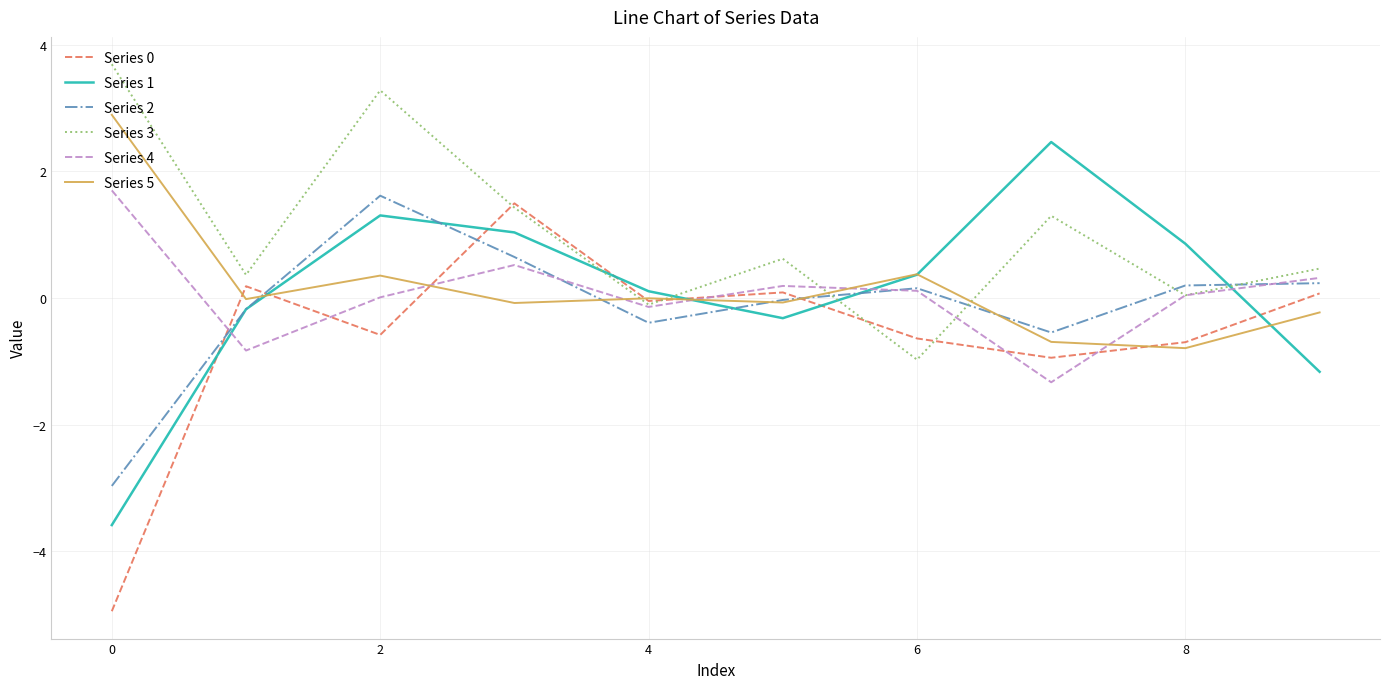

Which series ends up on top after the final intersection of Series 1 and Series 3?

Series 3